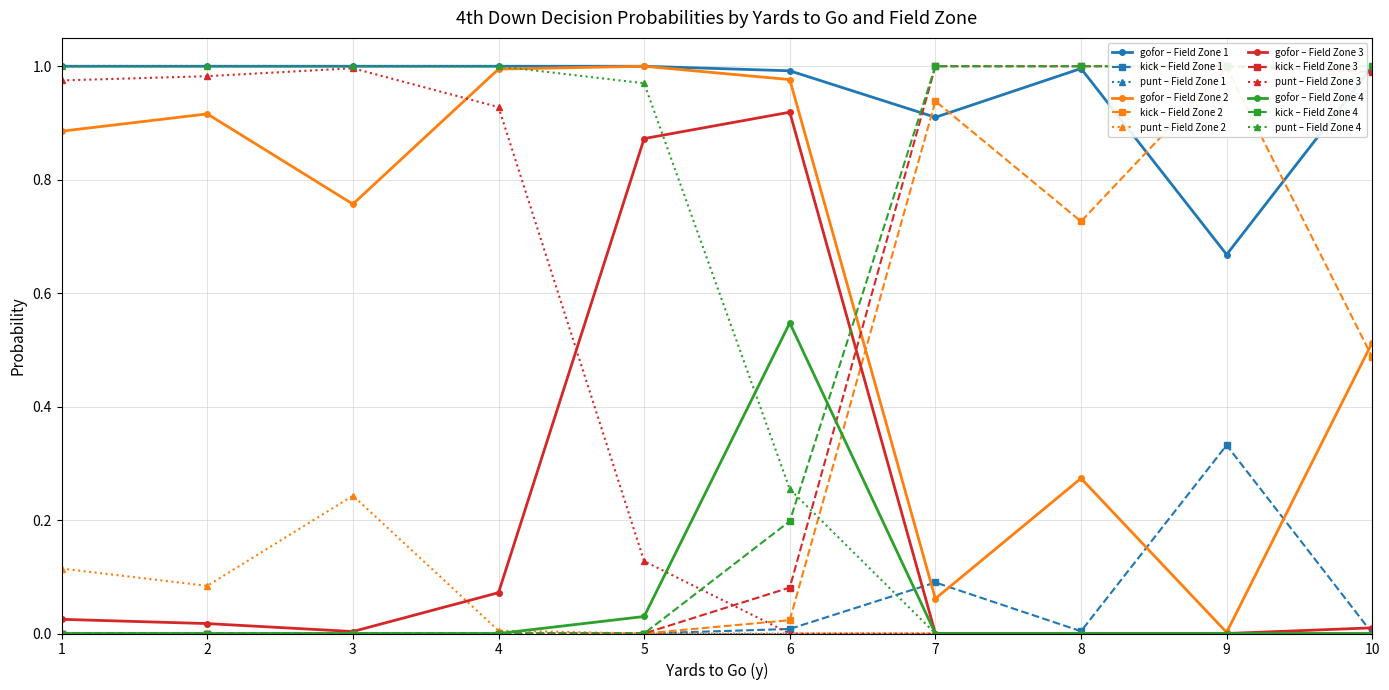

Rank the series by their maximum value, from highest to lowest.

gofor, kick, punt